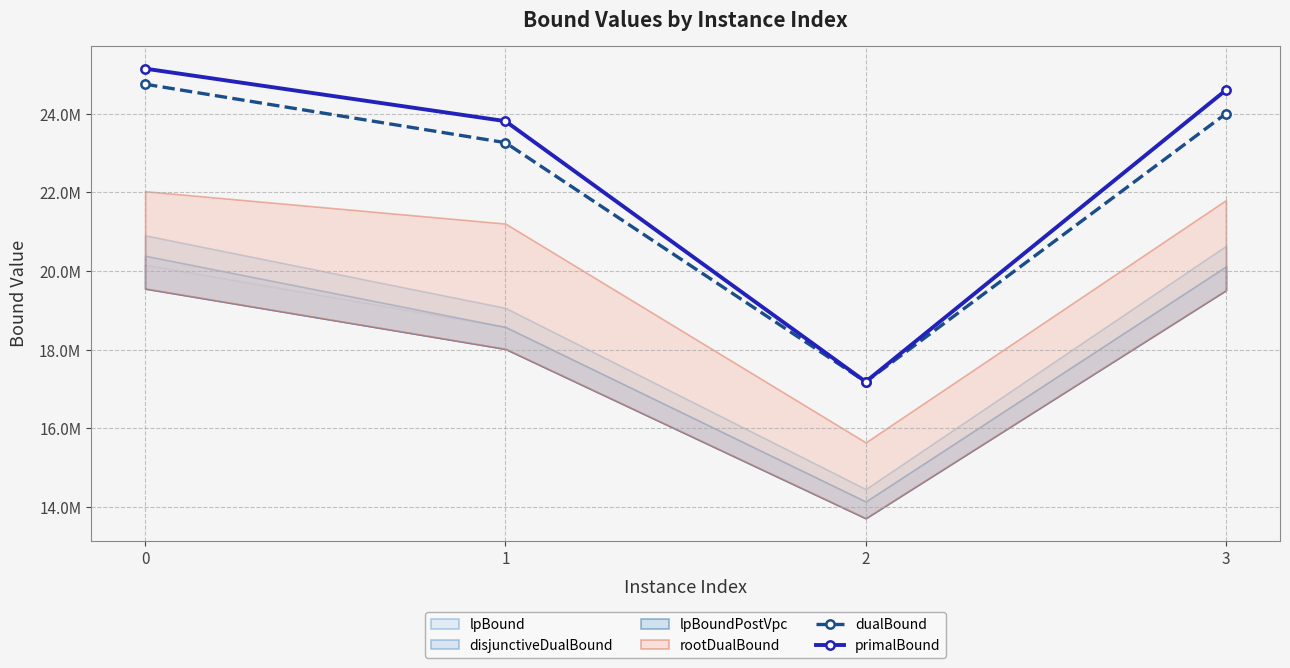

Rank the series at 2 from lowest to highest value.

dualBound, primalBound